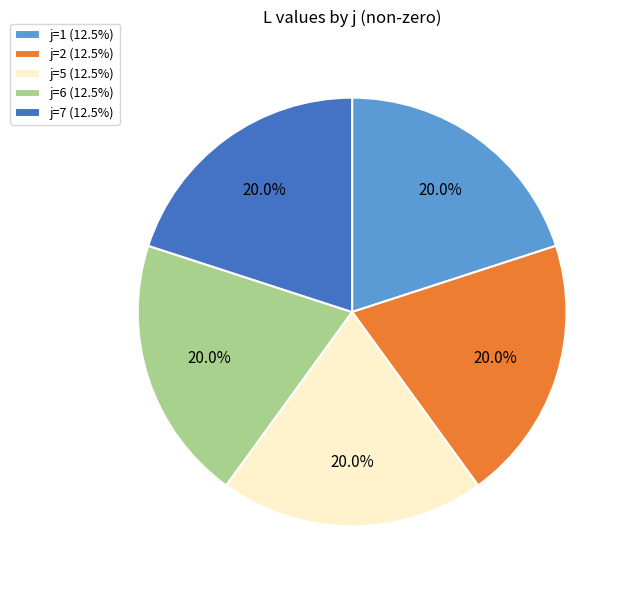

What is the total percentage of j=6 (12.5%) and j=7 (12.5%)?

40.0%